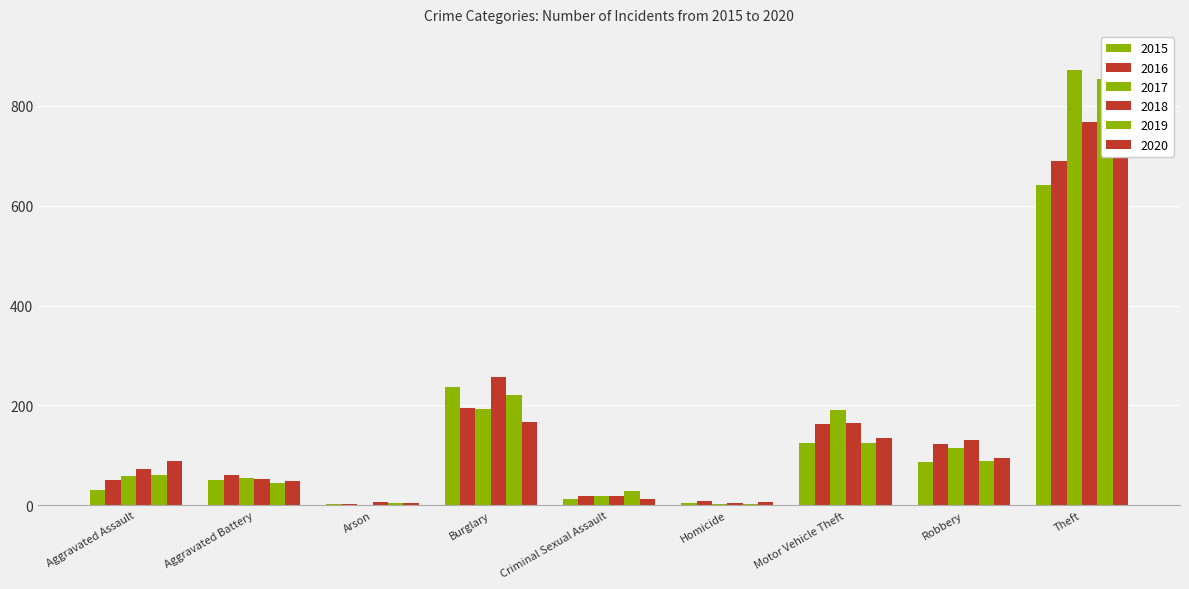

What is the difference between the second highest and second lowest values in the 2018 series?

251